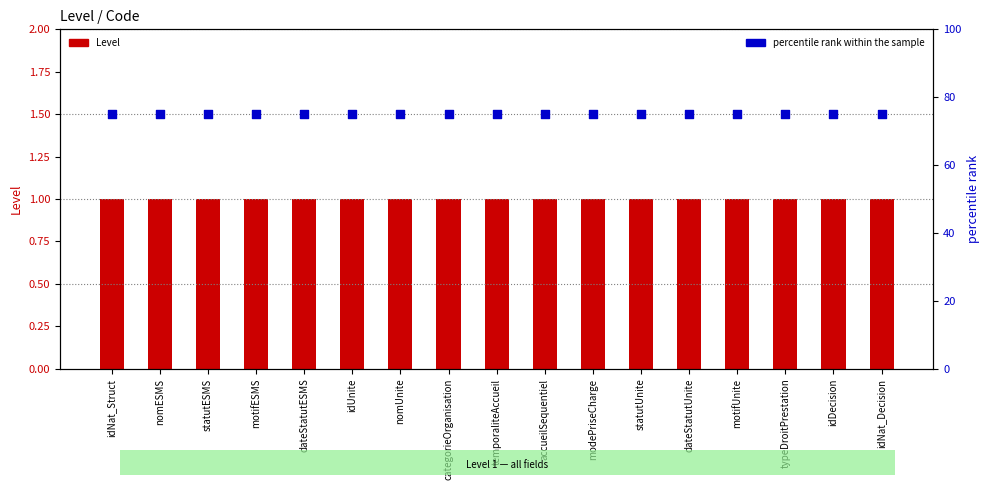

What is the total value across all series at categorieOrganisation?

76